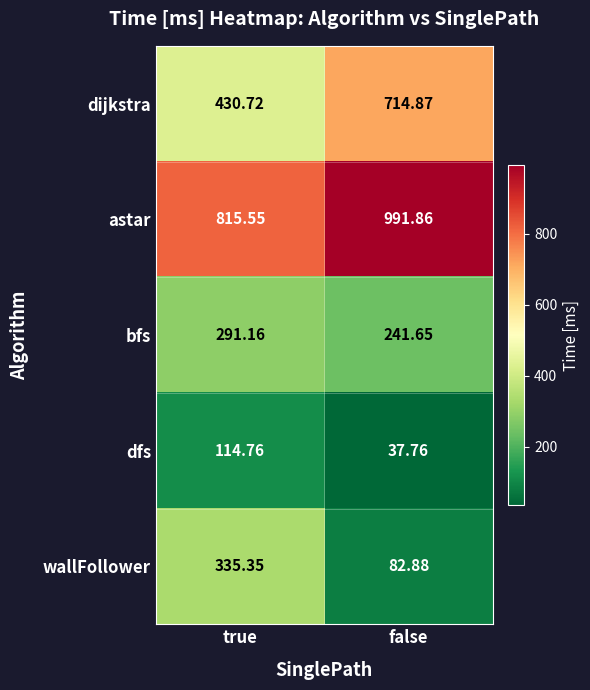

Which series has the widest spread of values?

dijkstra